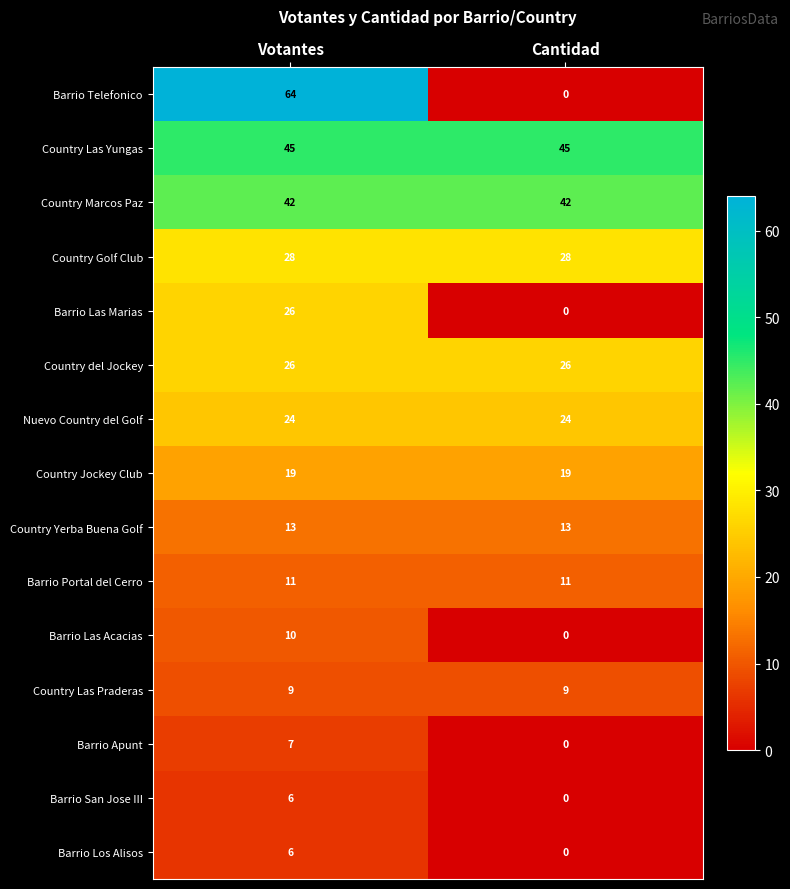

At which category is the sum across all series the highest?

Votantes